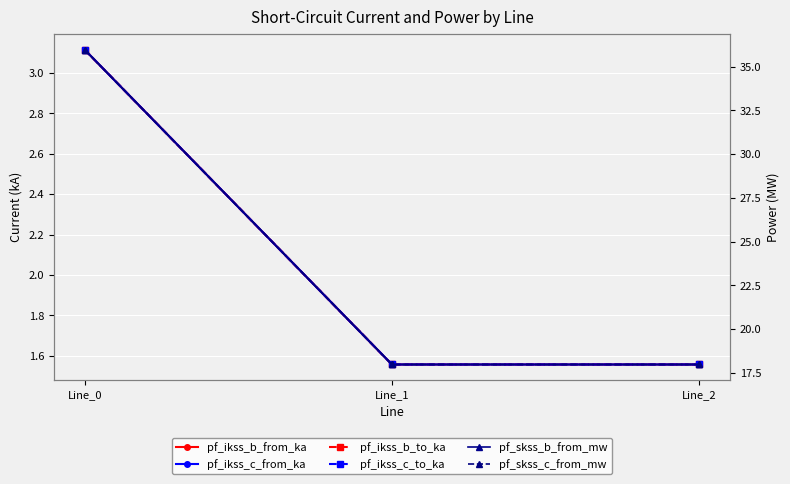

What is the spread (max minus min) of values at Line_2?

16.4